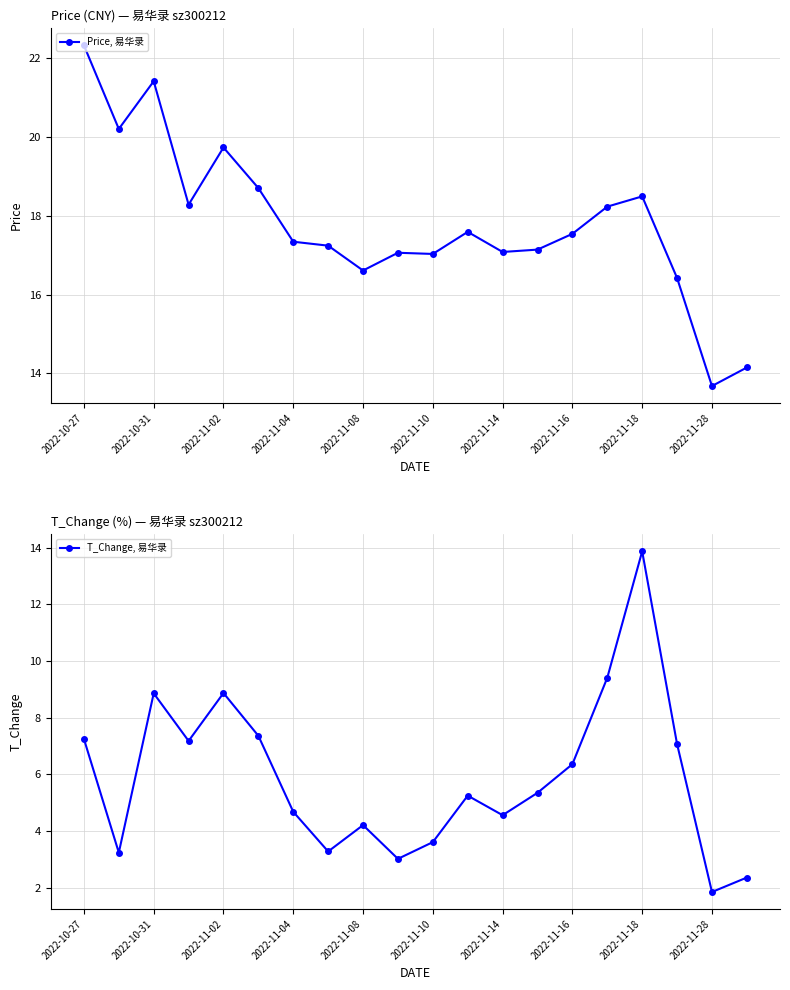

How many lines are shown in the chart?

2